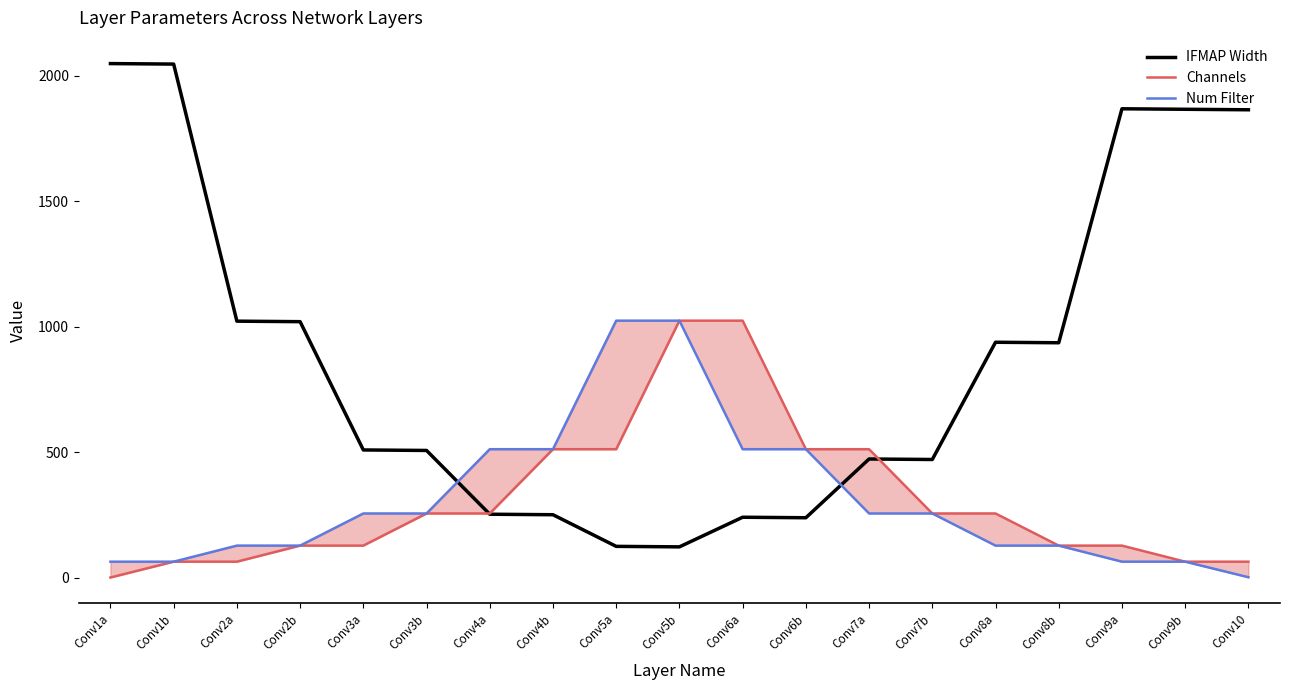

Where does the IFMAP Width series first go above 509?

Conv1a